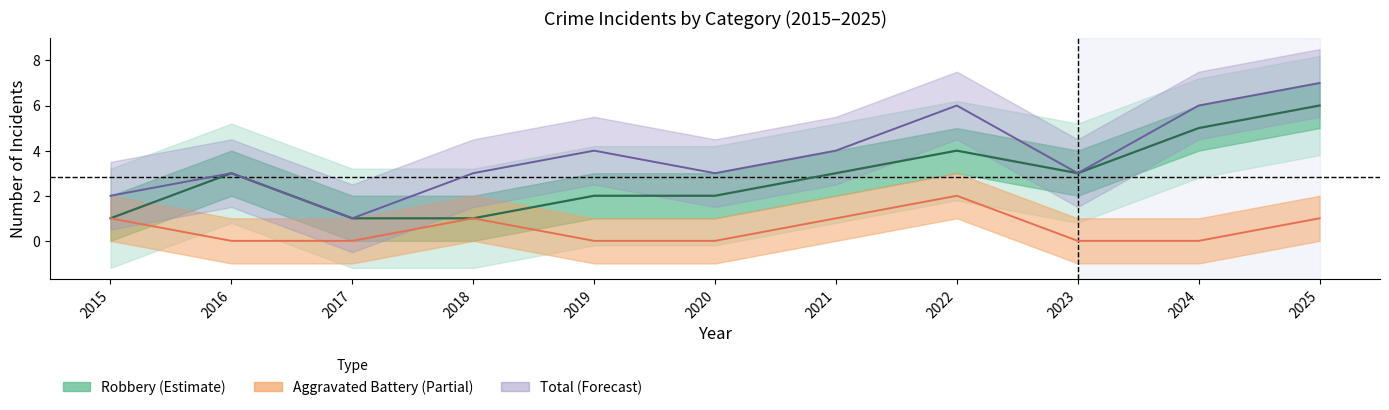

What is the difference between the maximum and minimum values in the Aggravated Battery series?

2